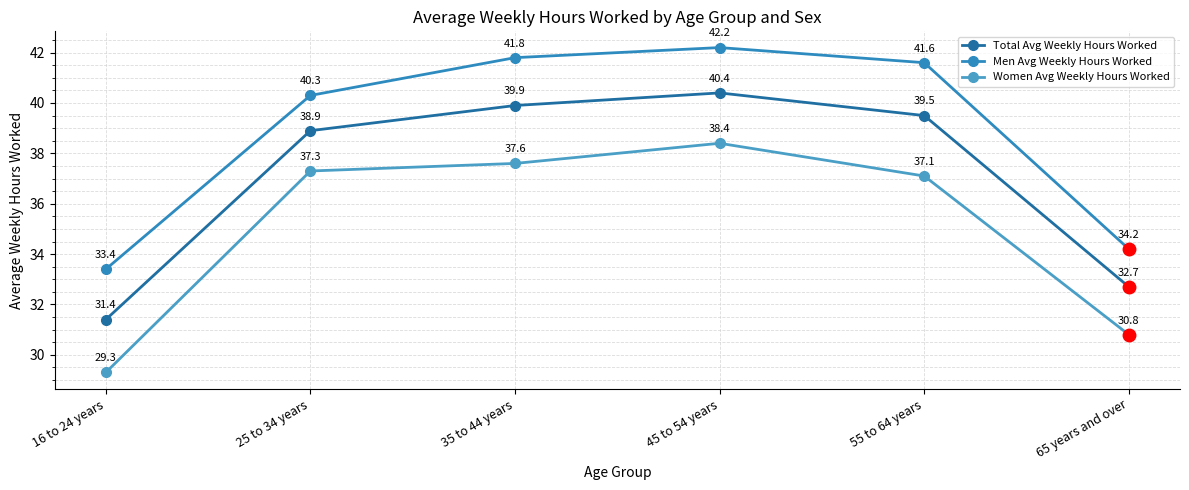

Does the chart have visible grid lines?

Yes